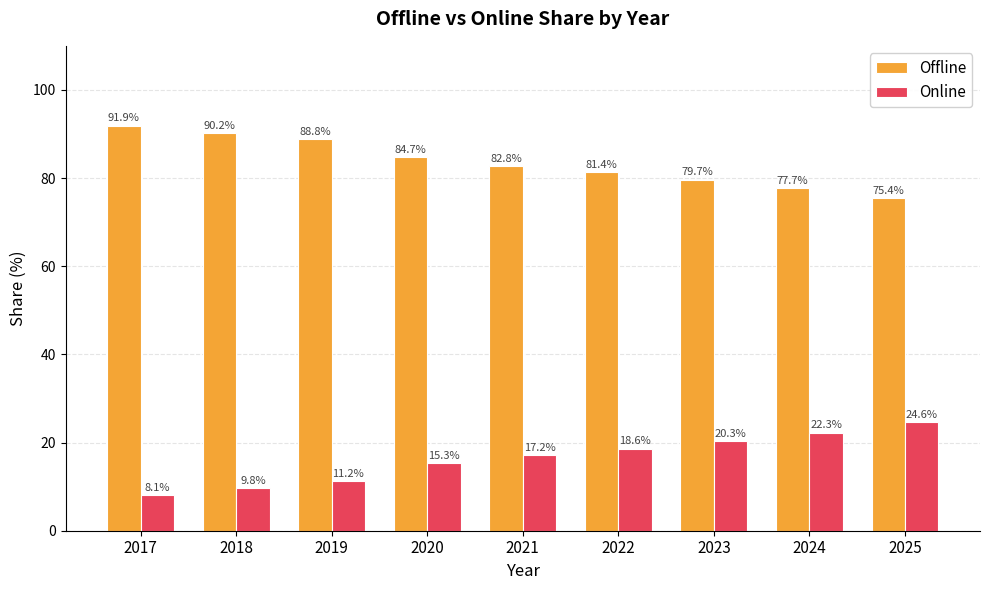

What is the smallest value displayed?

8.1